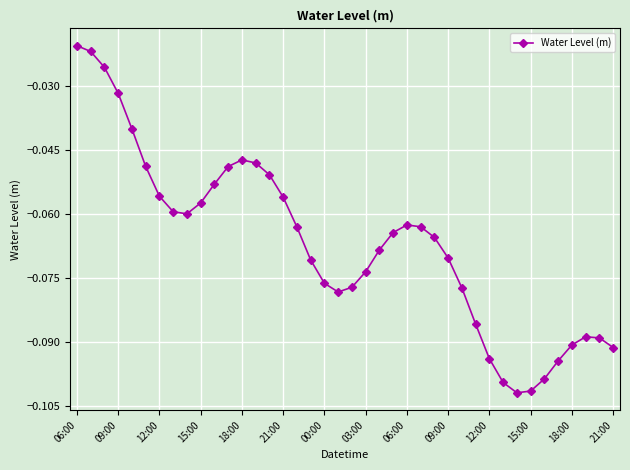

What is the sum of all values?

-2.7